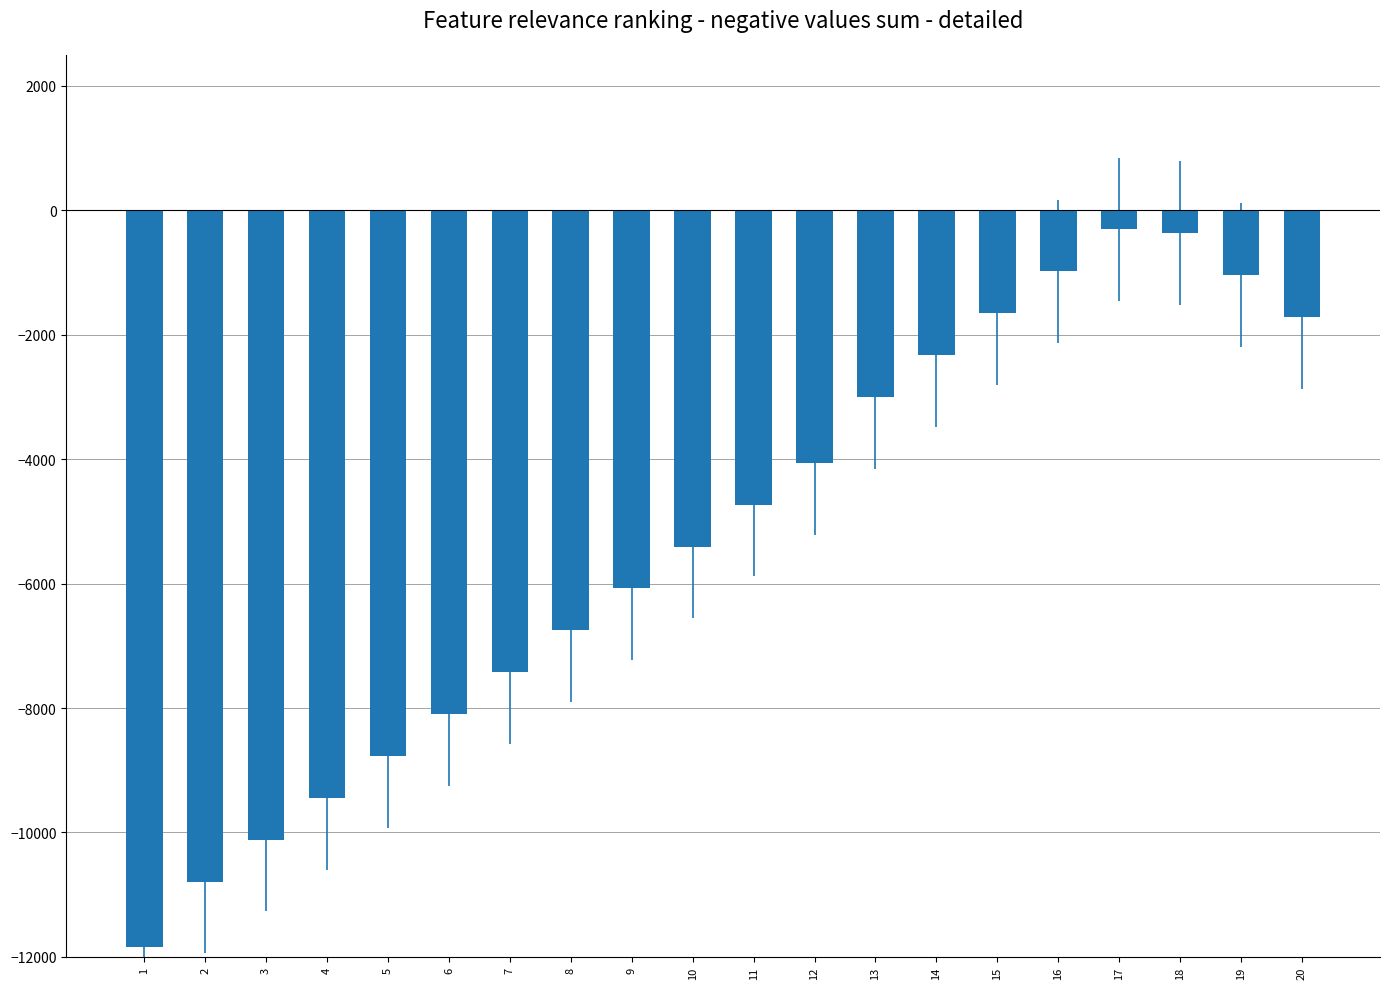

What is the value of the 18th bar from the left?

-365.4